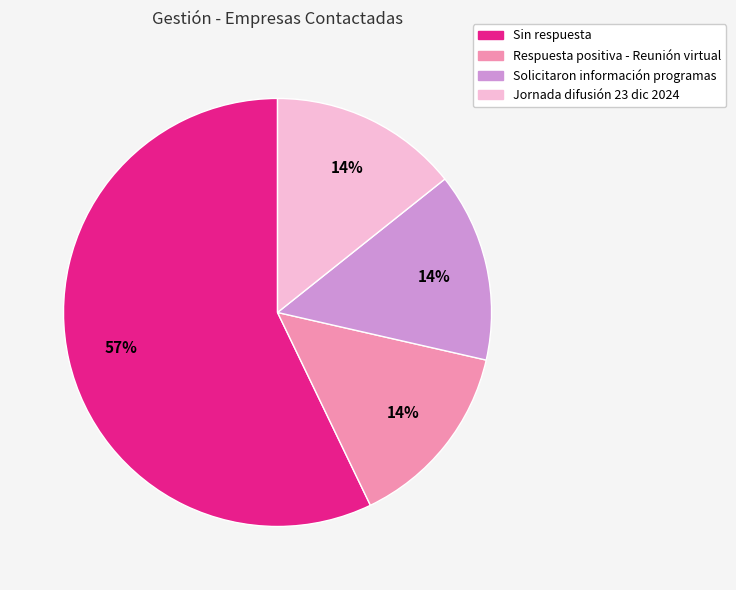

Do Solicitaron información programas and Sin respuesta together represent more than half of the pie?

Yes